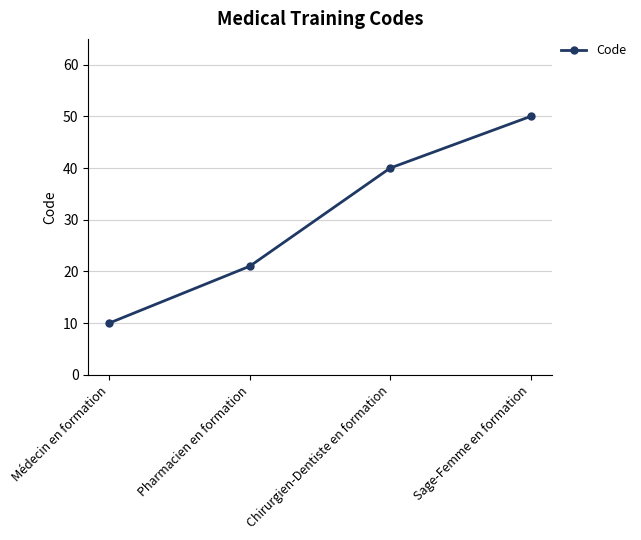

What is the change in value from Chirurgien-Dentiste en formation to Sage-Femme en formation?

+10